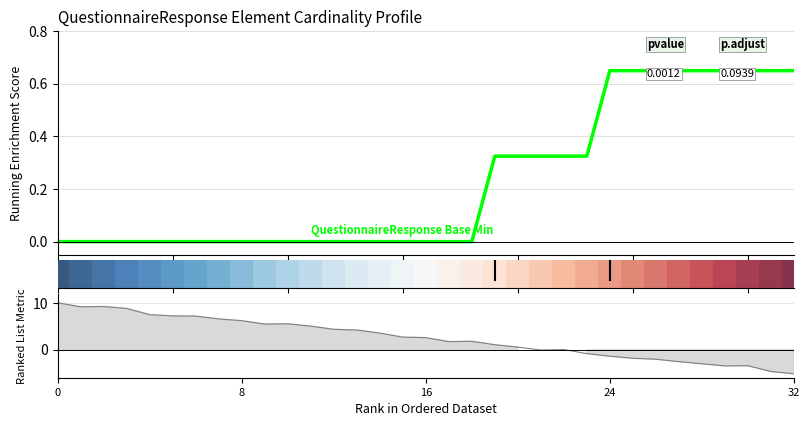

How many data points does each series have?

33